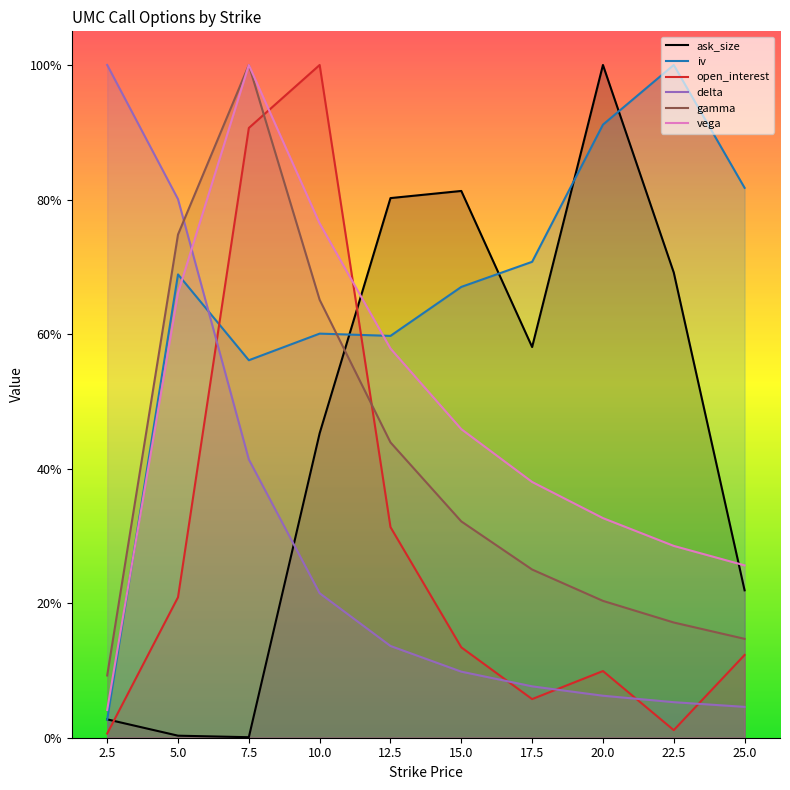

What is the sum of the ask_size values at 17.5 and 25.0?

0.8